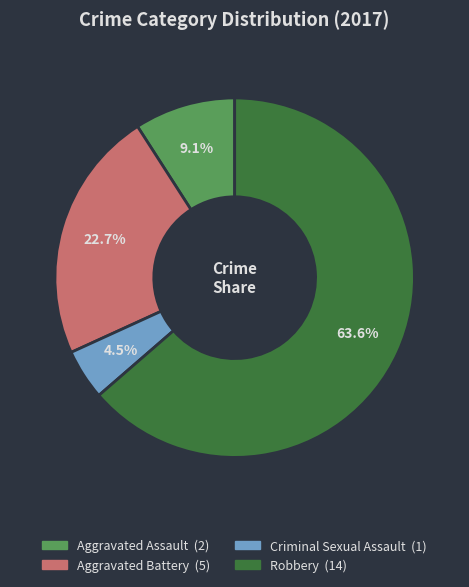

Which has a higher value, Aggravated Battery or Criminal Sexual Assault?

Aggravated Battery